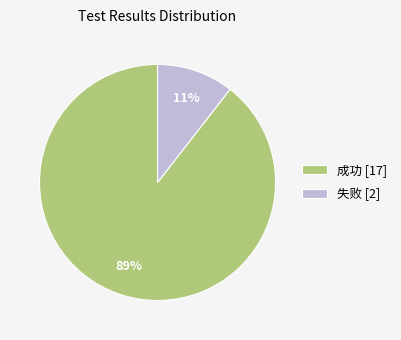

To the nearest percent, what is the combined percentage of 失败 and 成功?

100%